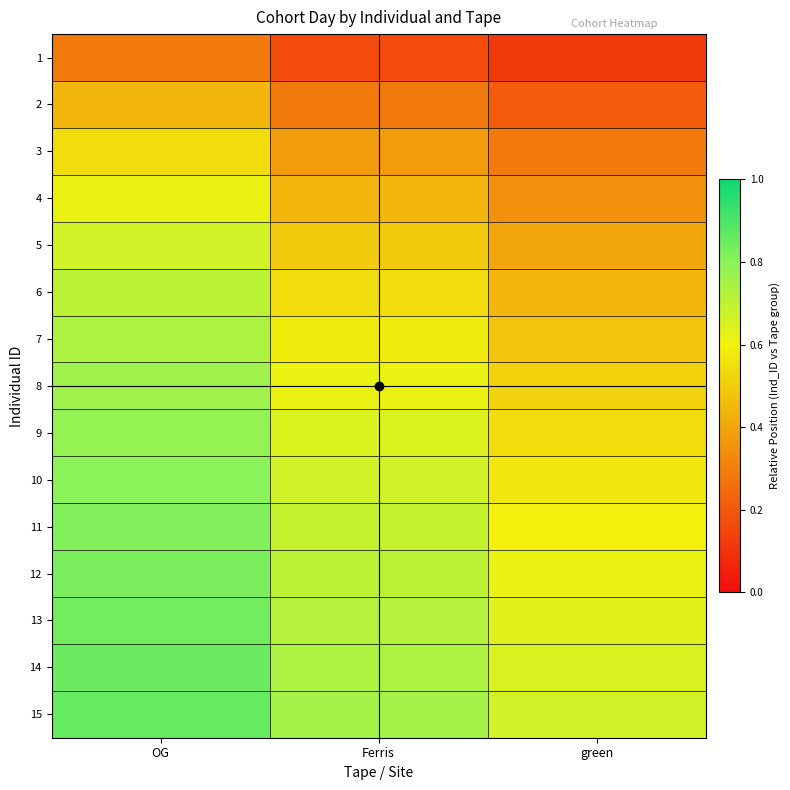

At how many categories does at least one series exceed 0?

3